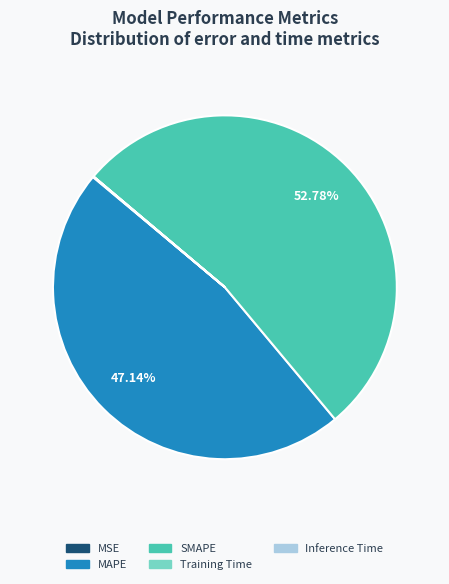

Which slice is the largest?

SMAPE